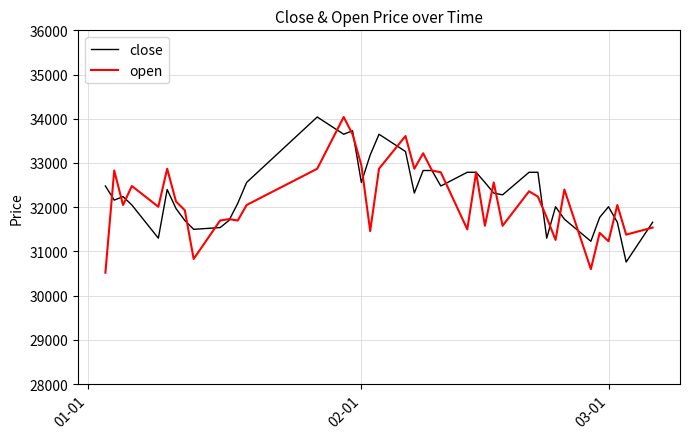

Which series has the largest total across all categories?

close